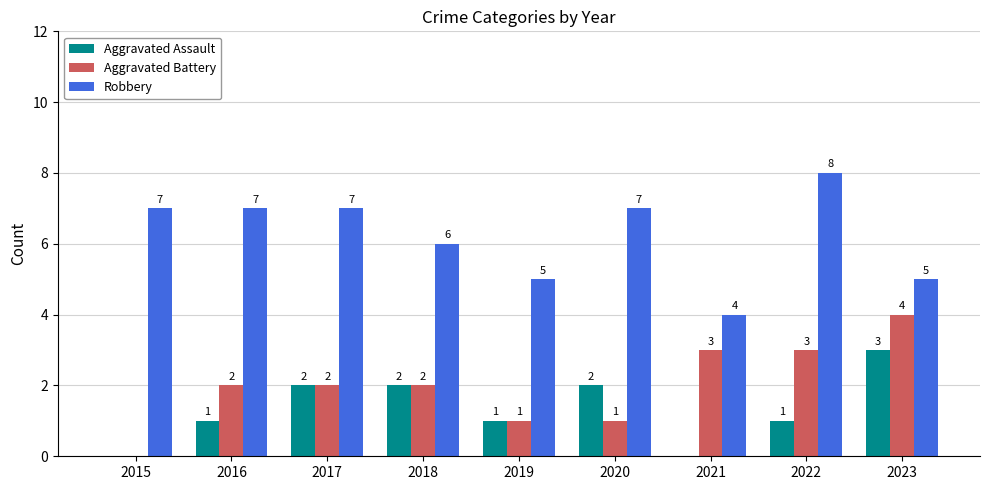

How many Aggravated Battery values are between 1 and 3?

7